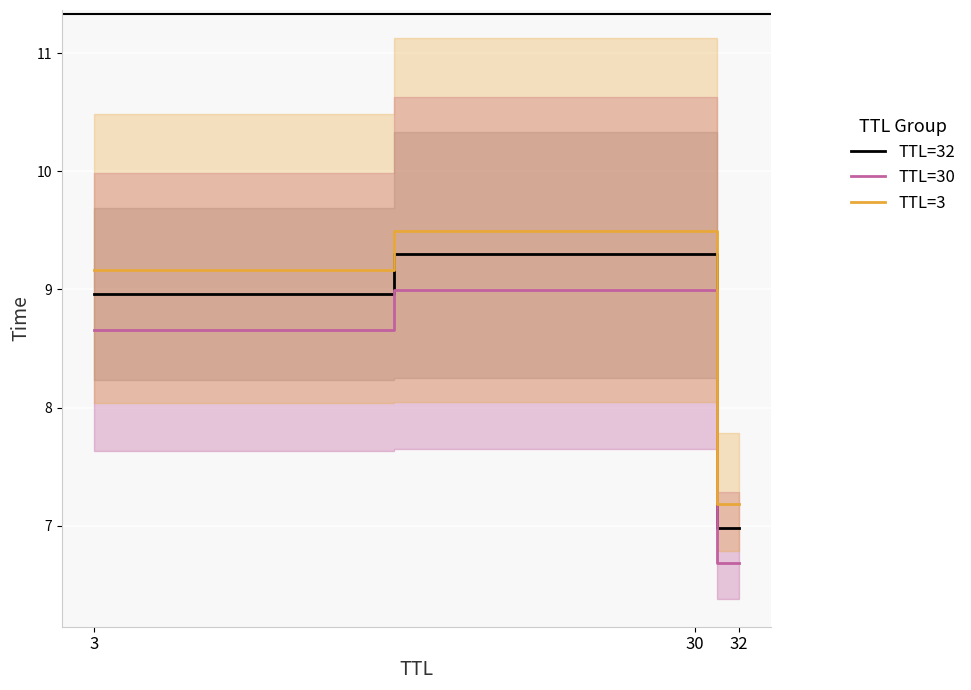

List the series in order of their peak value, highest first.

TTL=3, TTL=32, TTL=30